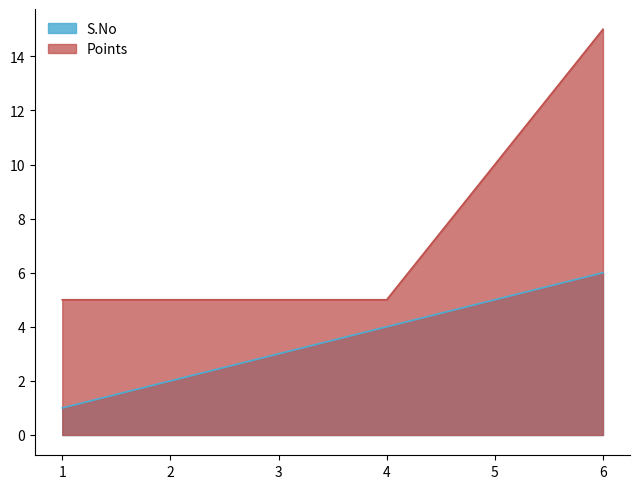

What is the sum of all S.No values?

21